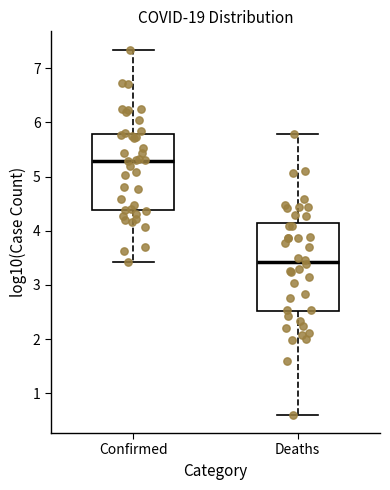

Where does the median line of the box for Deaths sit on the y-axis? The values are not printed on the chart, so give them approximately, as read against the axis.

3.4